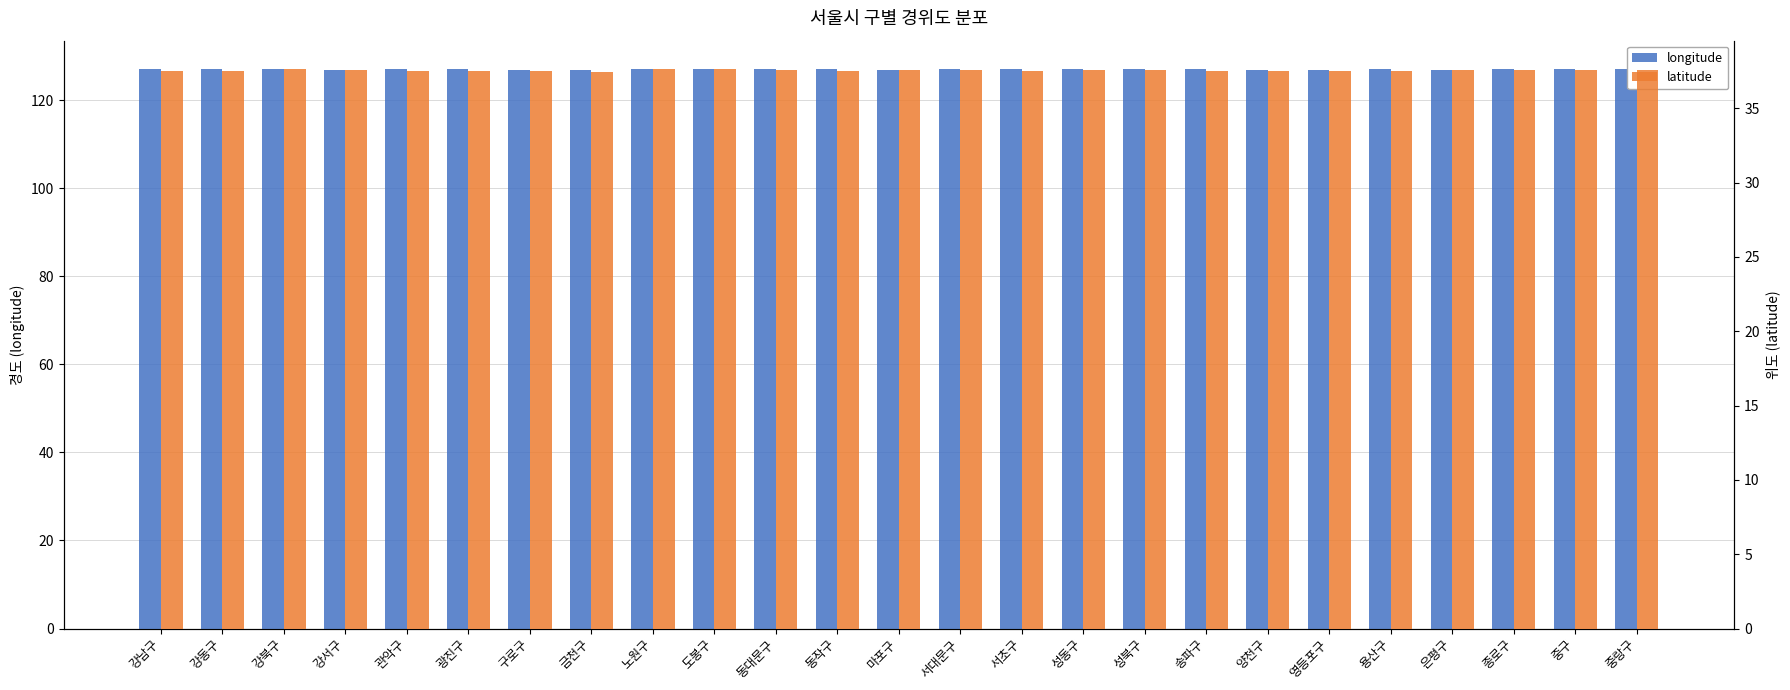

Reading left to right, transcribe all the data shown in this chart.

longitude: 127.0	127.1	127.0	126.9	127.0	127.1	126.9	126.9	127.1	127.0	127.0	126.9	126.9	126.9	127.0	127.0	127.0	127.1	126.9	126.9	127.0	126.9	127.0	127.0	127.1
latitude: 37.5	37.5	37.6	37.5	37.5	37.5	37.5	37.4	37.7	37.7	37.6	37.5	37.6	37.6	37.5	37.6	37.6	37.5	37.5	37.5	37.5	37.6	37.6	37.6	37.6